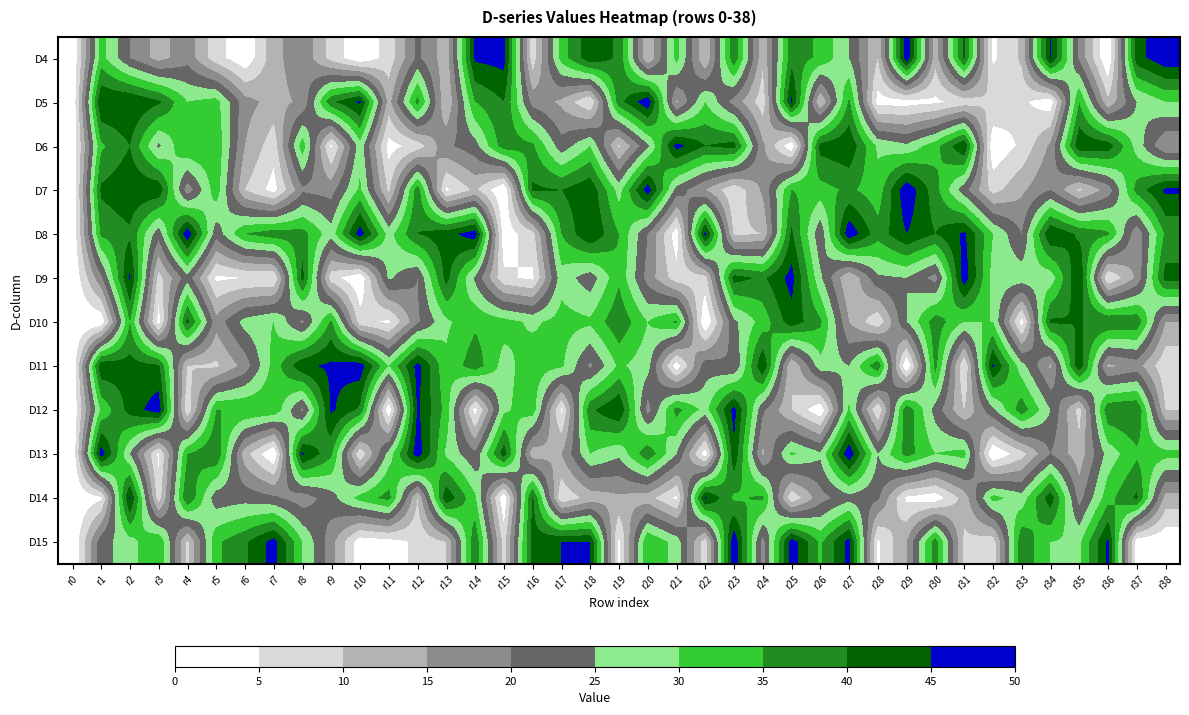

Which has a higher value, r5 or r4?

r4